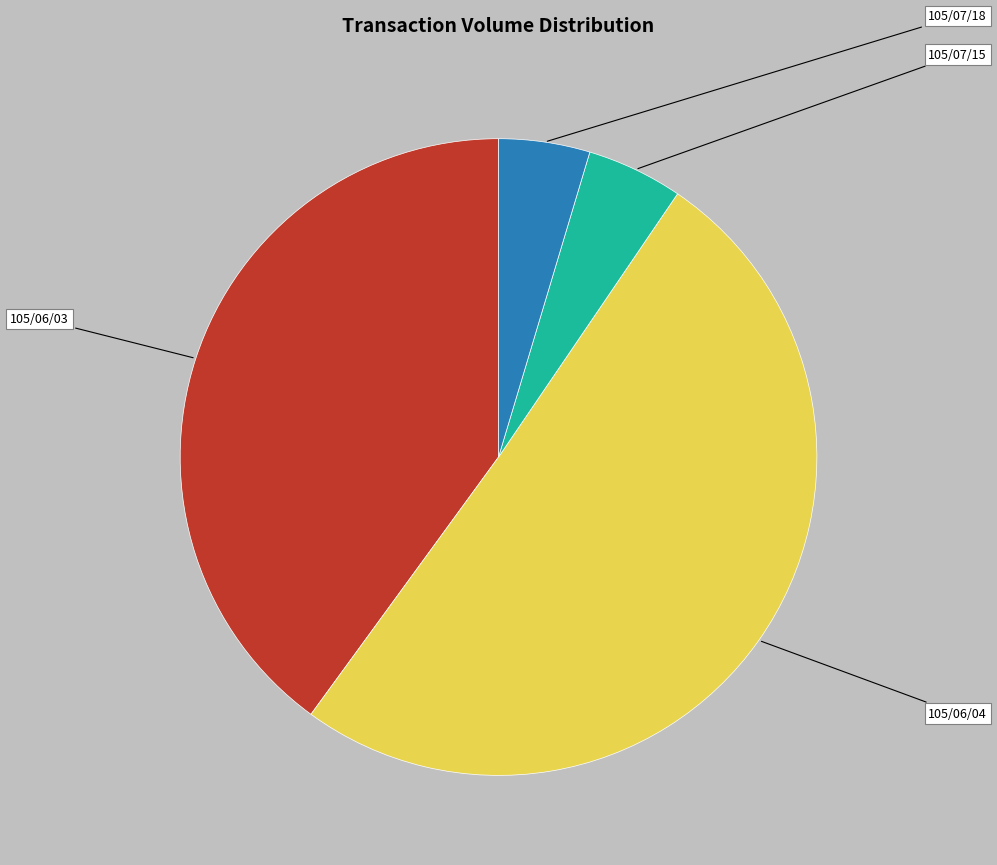

Count the number of slices in the pie.

4